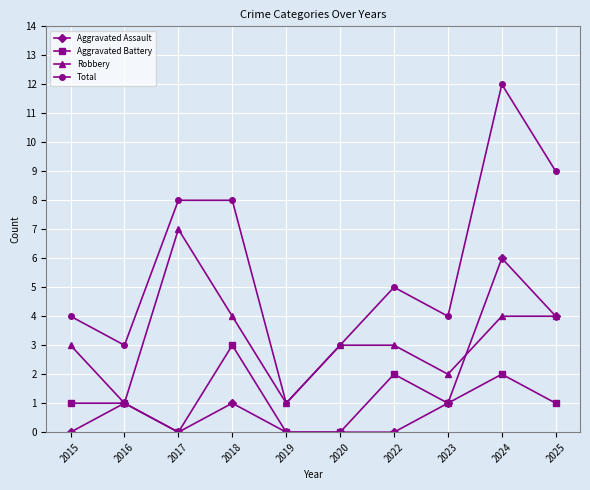

What is the difference between the maximum and minimum values in the Total series?

11